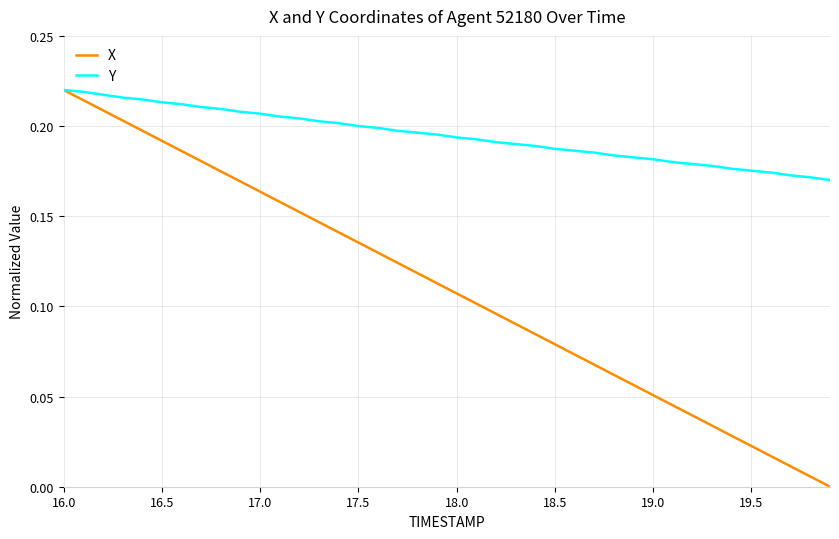

Which series has the largest total across all categories?

Y